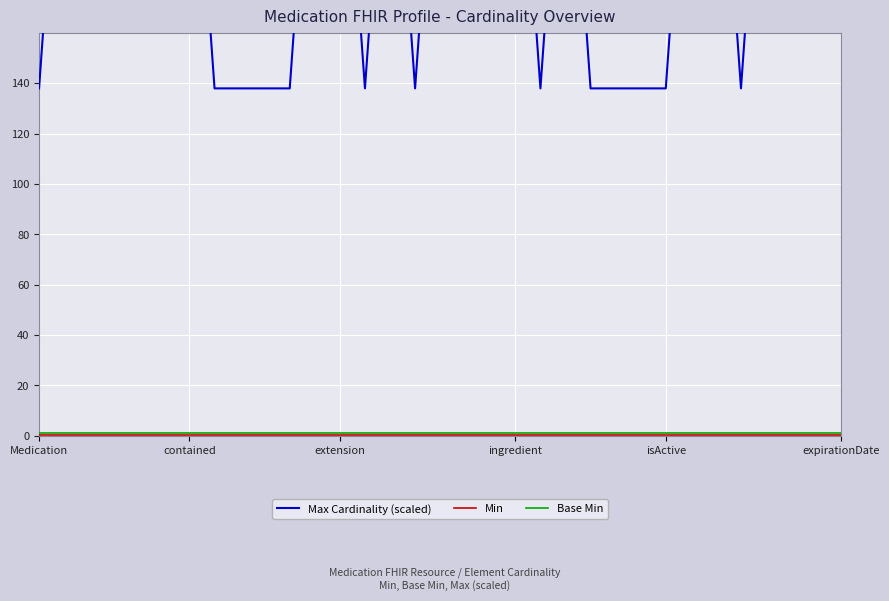

What is the average value of the Min series?

0.5